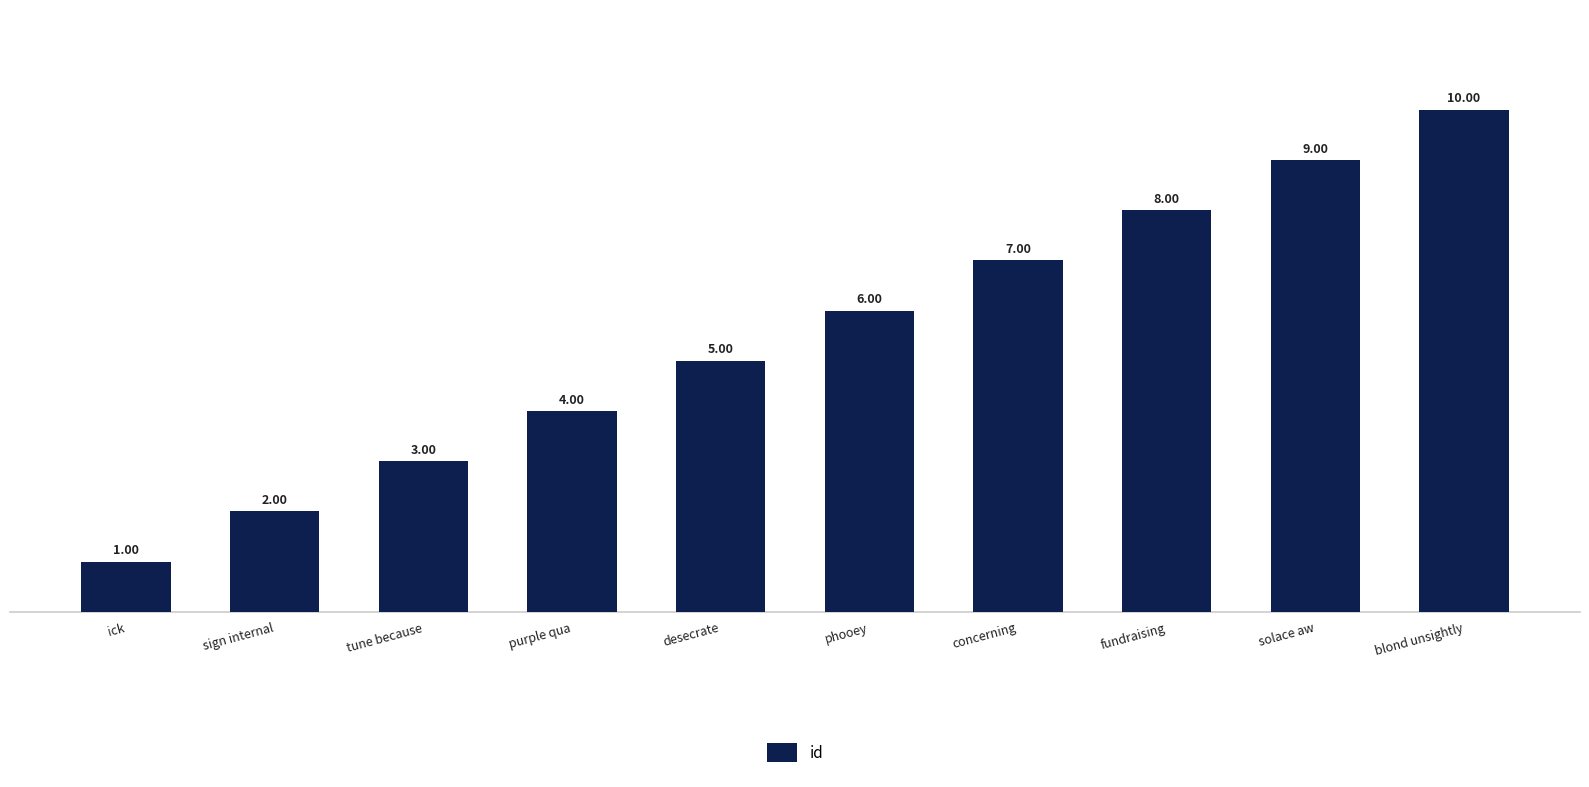

Reading left to right, transcribe all the data shown in this chart.

ick=1	sign internal=2	tune because=3	purple qua=4	desecrate=5	phooey=6	concerning=7	fundraising=8	solace aw=9	blond unsightly=10